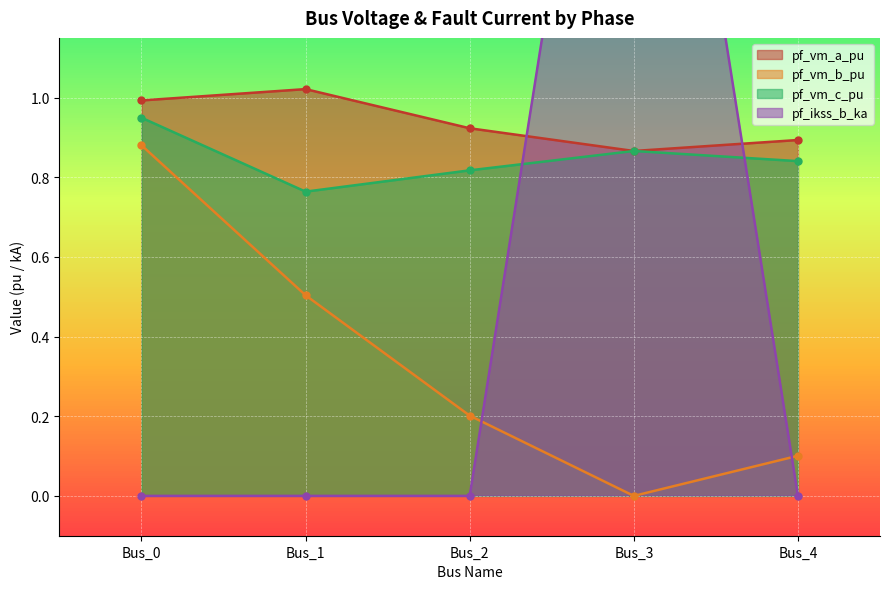

True or false: pf_ikss_b_ka has more than 1 points higher than both neighbors.

False